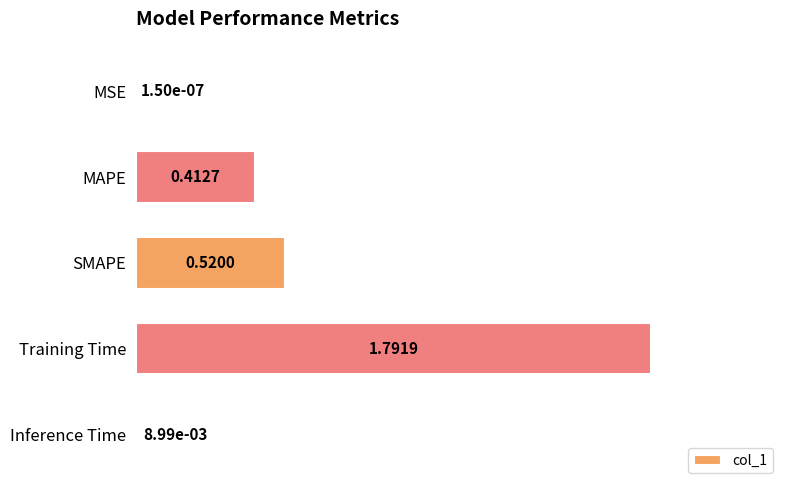

What is the change in value from MAPE to Training Time?

+1.4